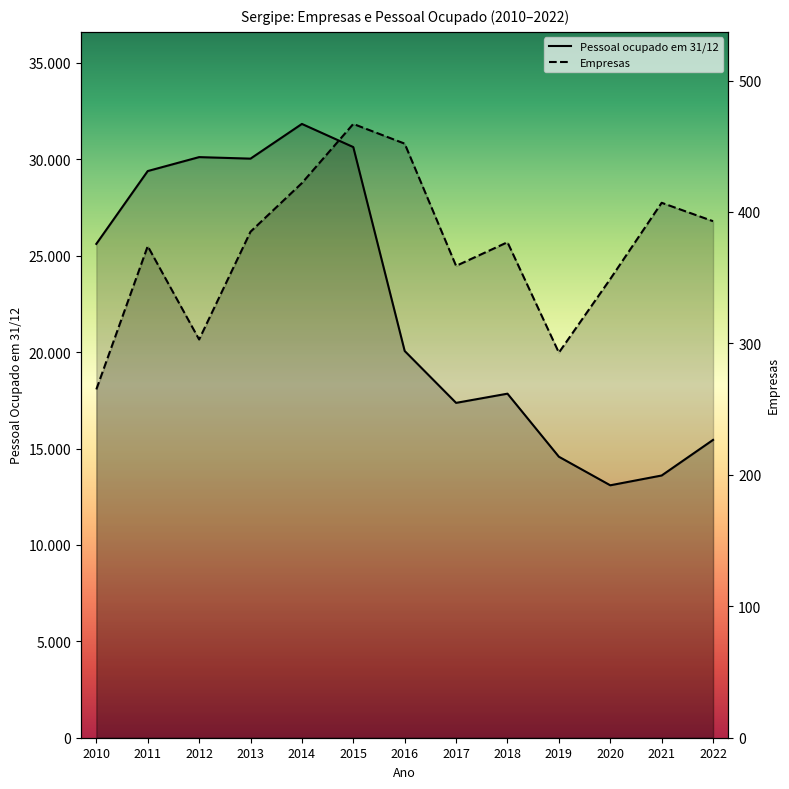

What is the minimum value shown in the chart?

265